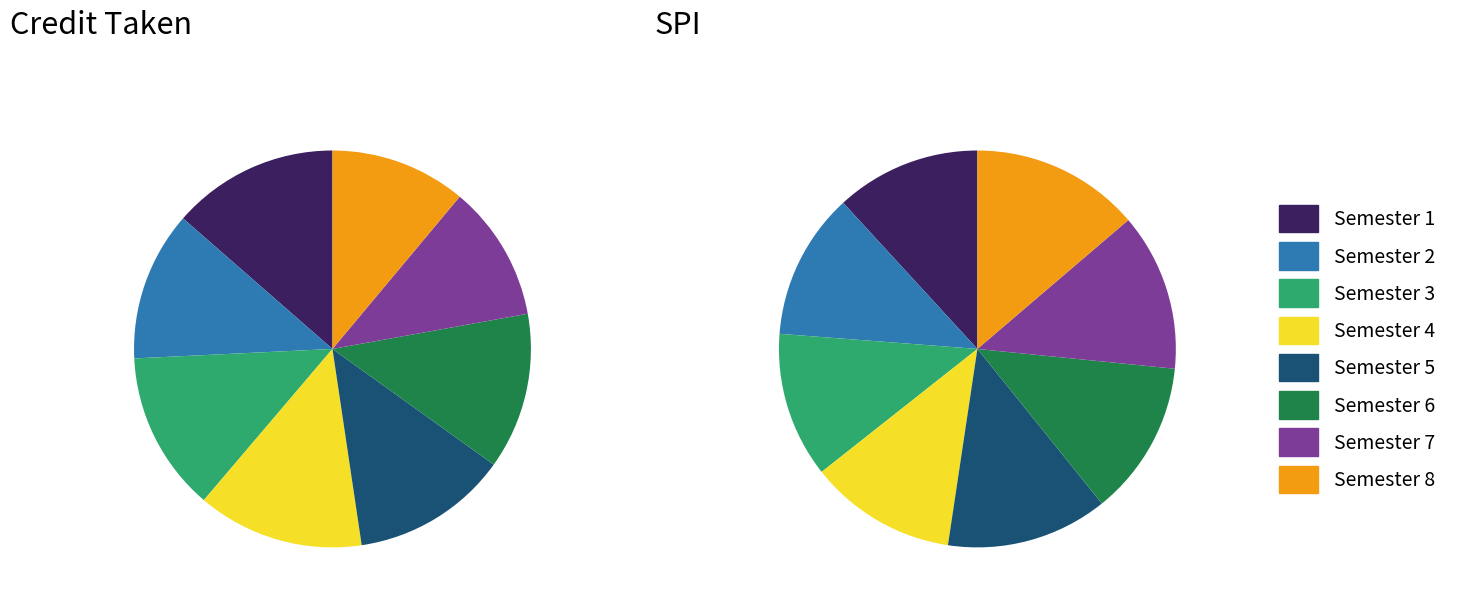

Between Semester 4 and Semester 5, which is larger?

Semester 4